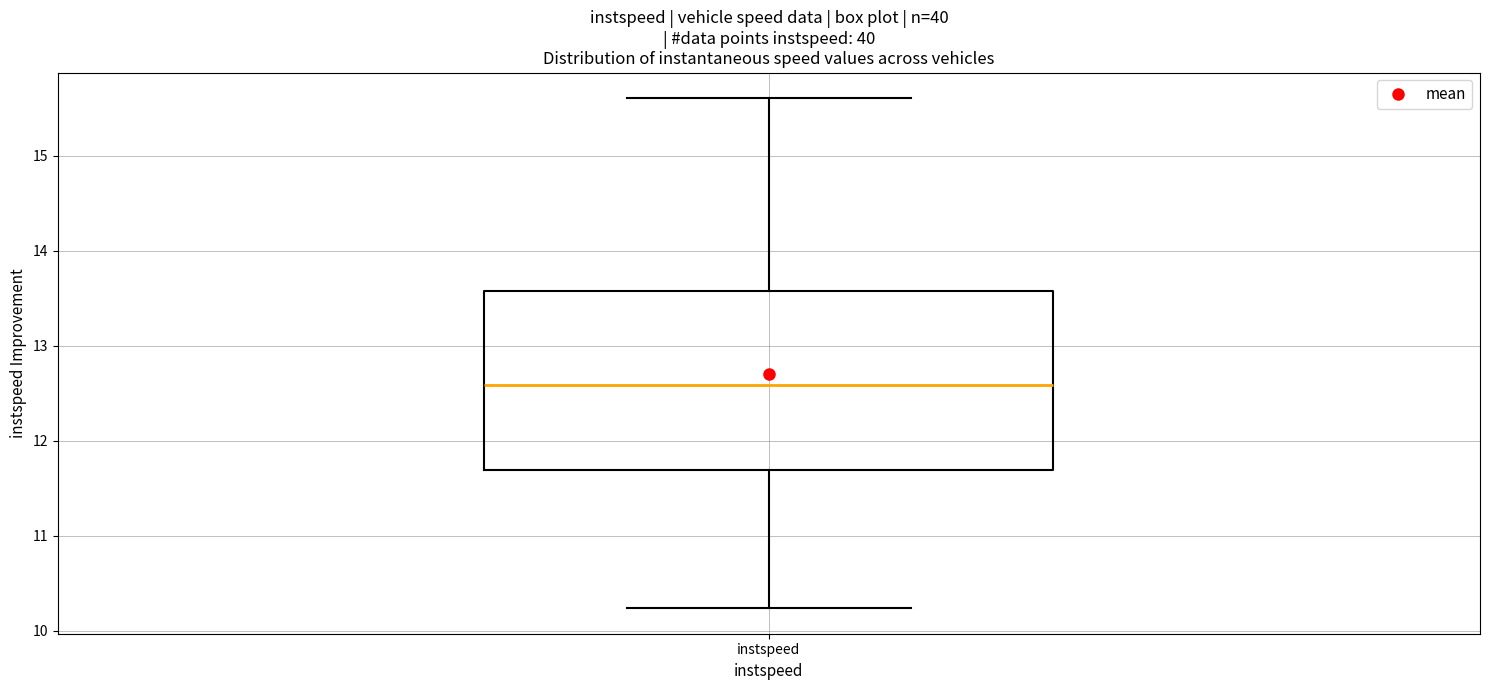

Read this box plot against the y-axis: the position of the median line, the range covered by the box, and the ends of both whiskers. The values are not printed on the chart, so give them approximately, as read against the axis.

median 12.6, box 11.7 to 13.6, whiskers 10.2 to 15.6